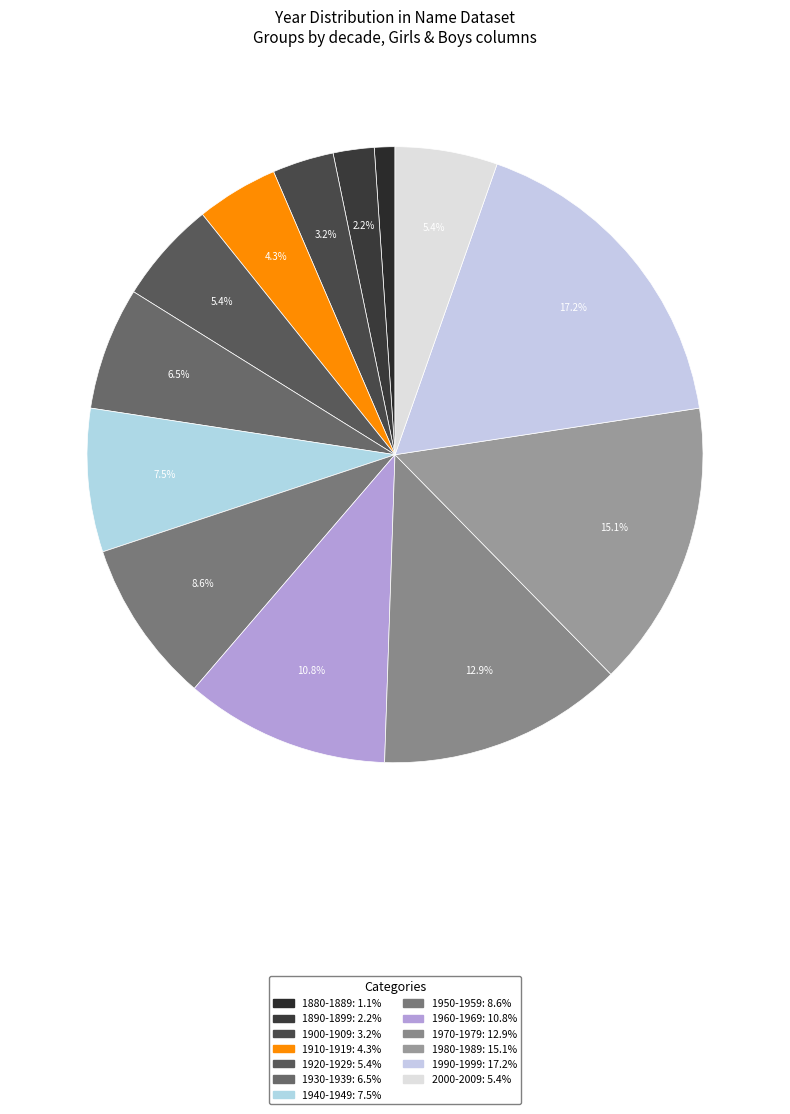

How many segments does this pie chart have?

13